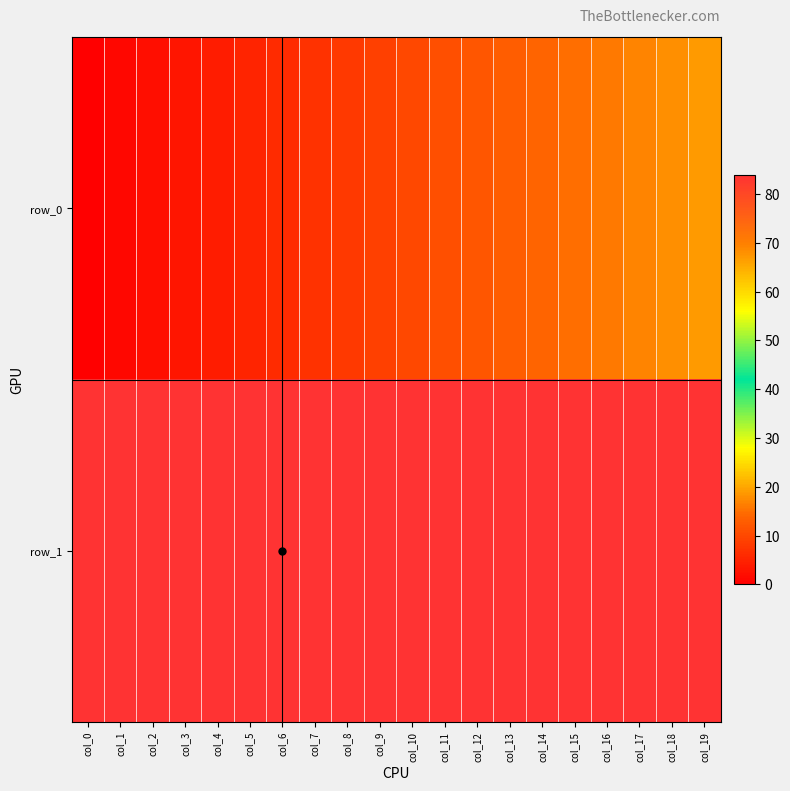

Reading right to left, transcribe all the data shown in this chart.

row_0: col_19=19	col_18=18	col_17=17	col_16=16	col_15=15	col_14=14	col_13=13	col_12=12	col_11=11	col_10=10	col_9=9	col_8=8	col_7=7	col_6=6	col_5=5	col_4=4	col_3=3	col_2=2	col_1=1	col_0=0
row_1: col_19=84	col_18=84	col_17=84	col_16=84	col_15=84	col_14=84	col_13=84	col_12=84	col_11=84	col_10=84	col_9=84	col_8=84	col_7=84	col_6=84	col_5=84	col_4=84	col_3=84	col_2=84	col_1=84	col_0=84